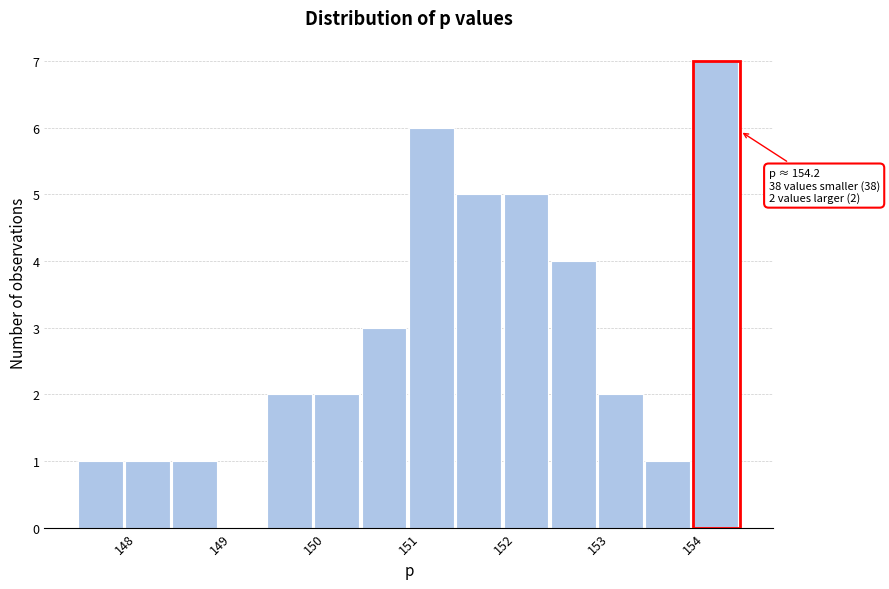

Which range on the x-axis has the tallest bar?

154.0 to 154.5